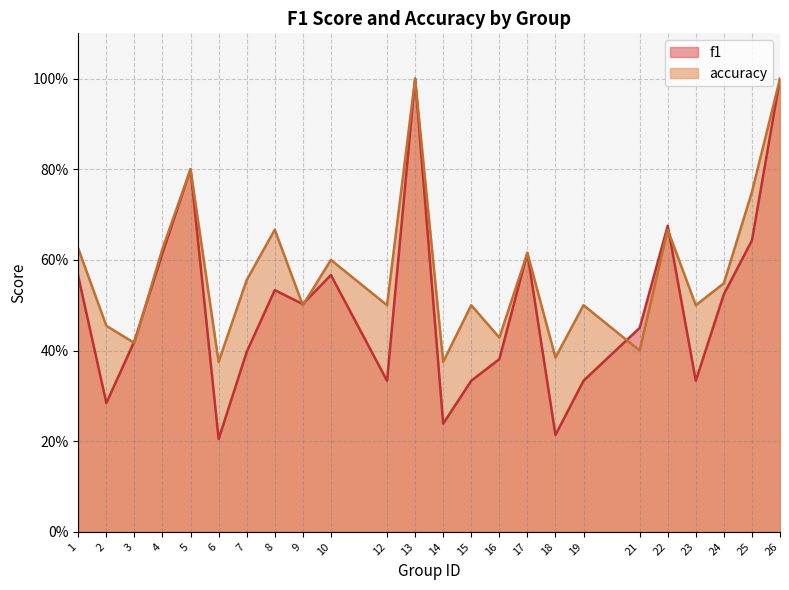

Which series has the largest range (max minus min)?

f1